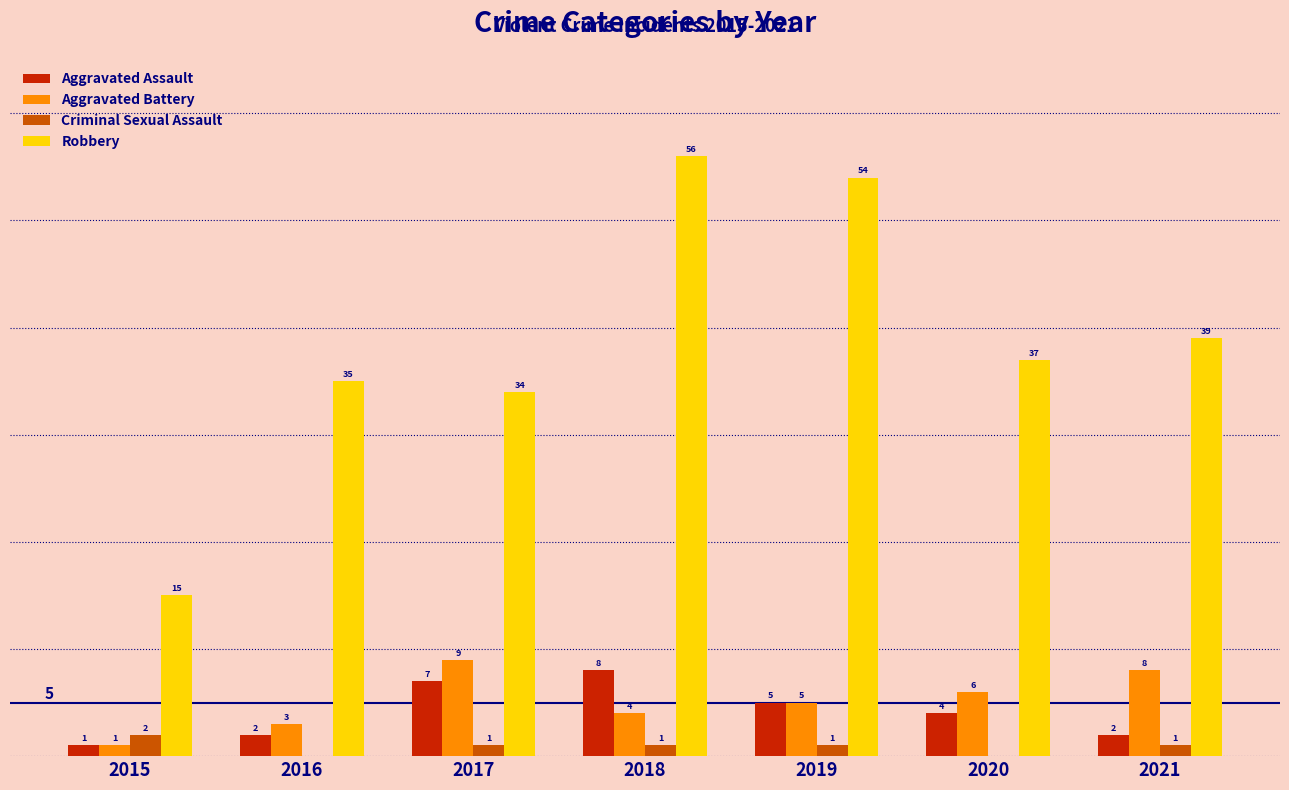

What are all the series names shown in the legend?

Aggravated Assault, Aggravated Battery, Criminal Sexual Assault, Robbery